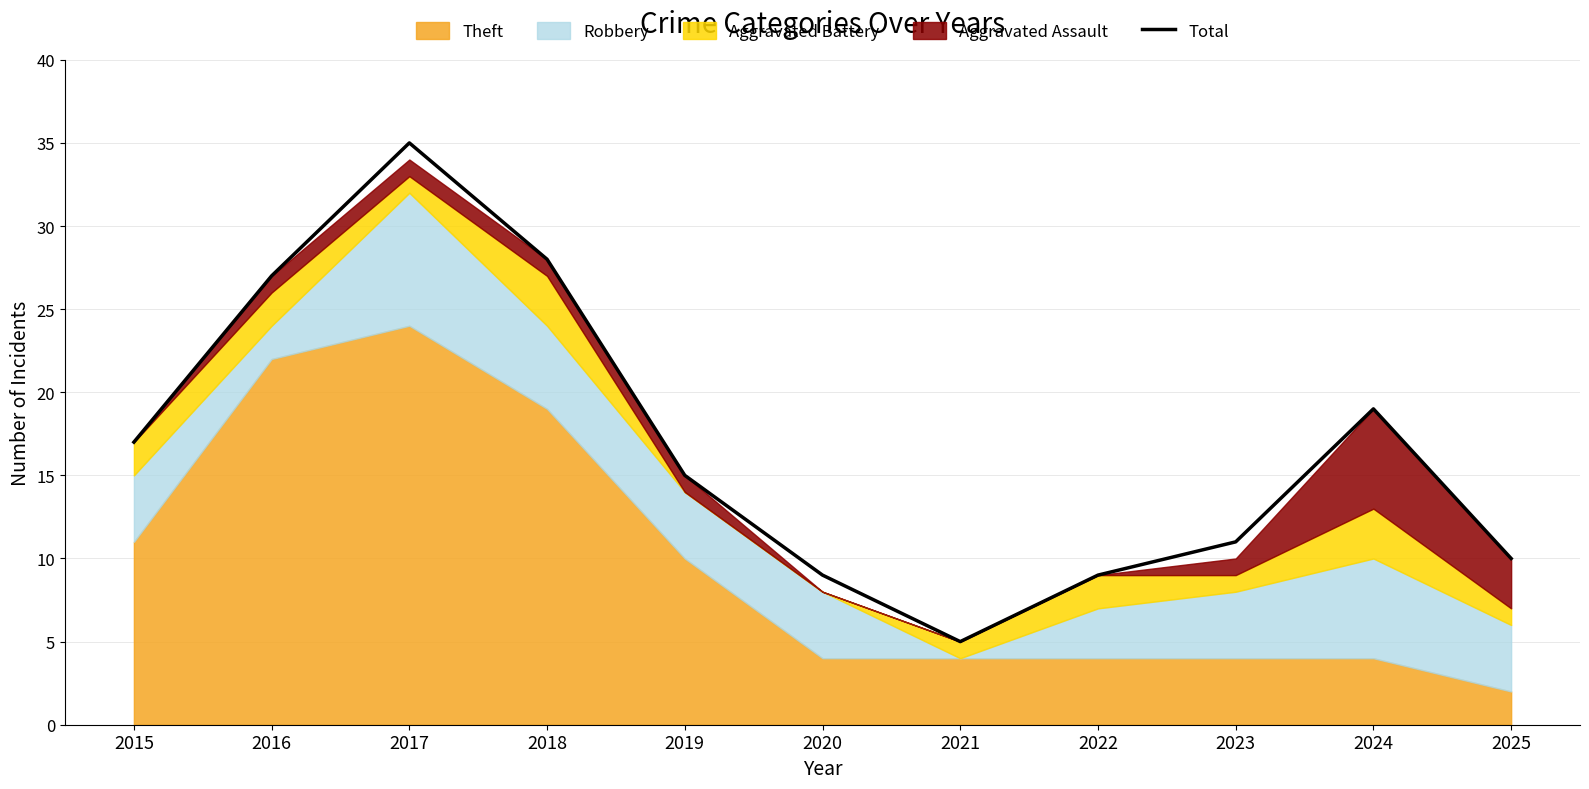

The value at 2023 is 11. True or false?

True